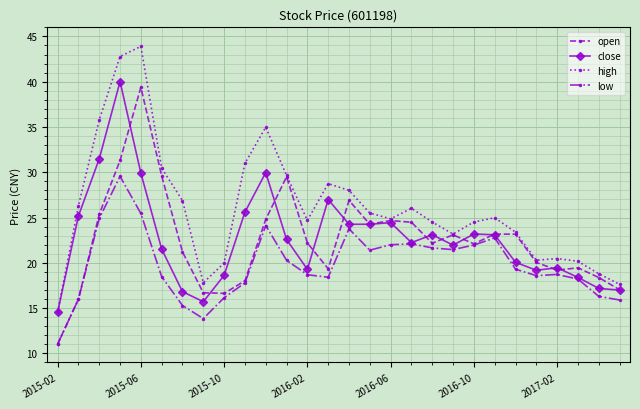

True or false: open has more than 1 points higher than both neighbors.

True